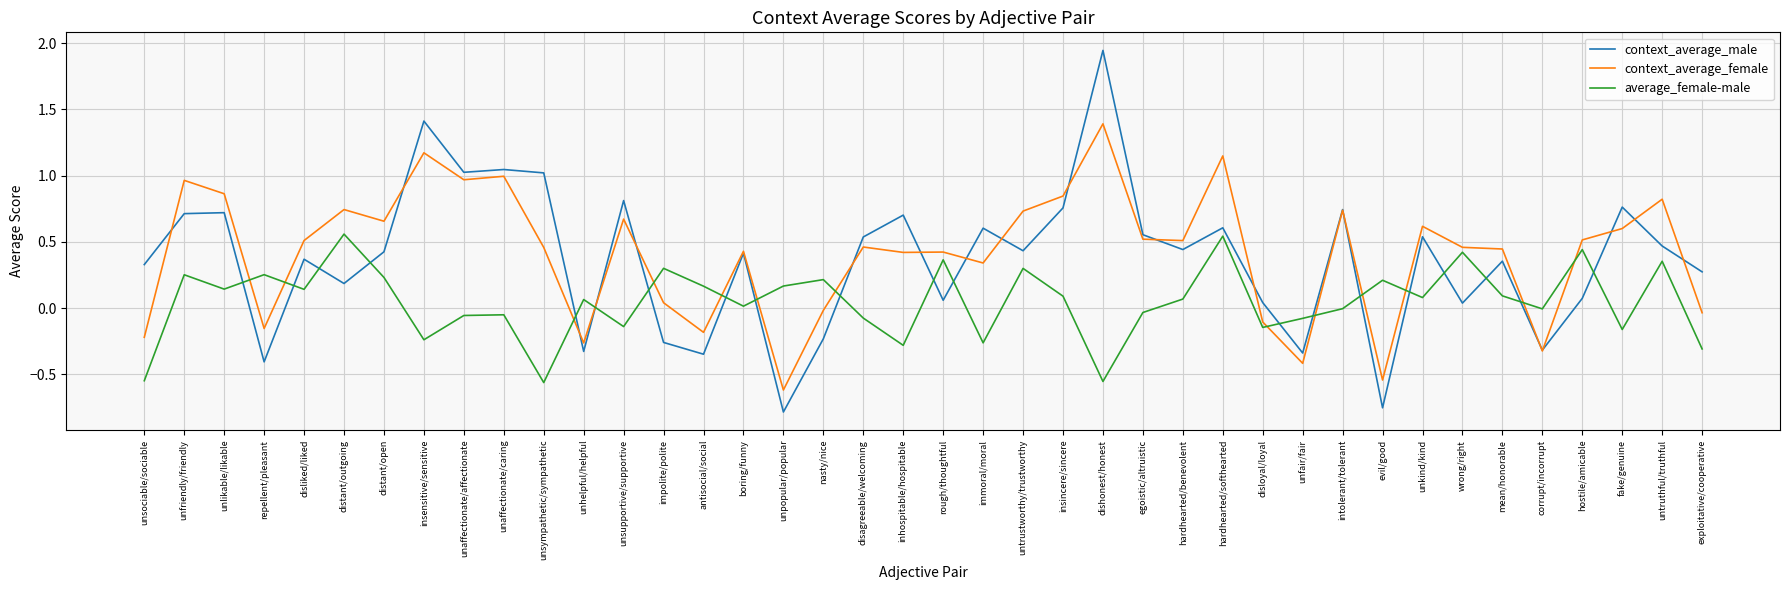

Rank the series at hardhearted/softhearted from lowest to highest value.

average_female-male, context_average_male, context_average_female